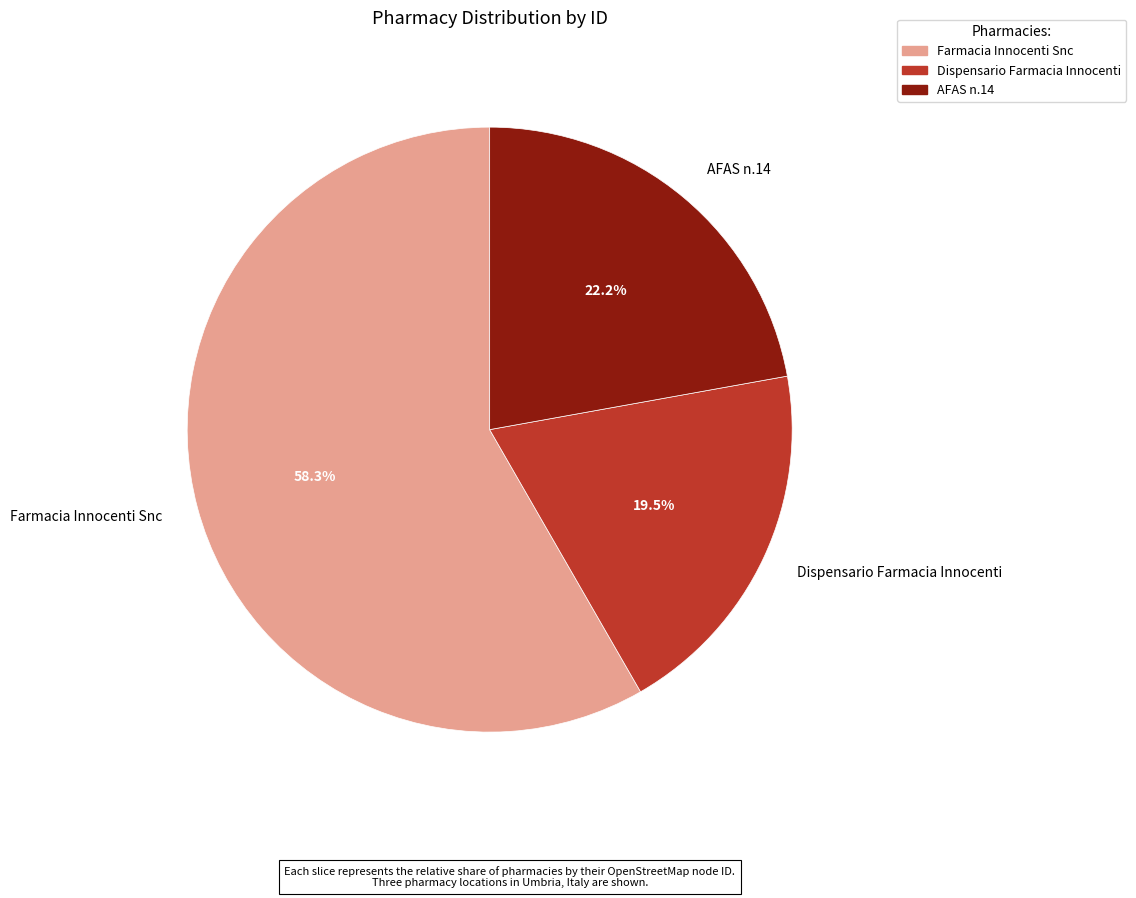

To the nearest percent, what portion does Farmacia Innocenti Snc represent?

58%